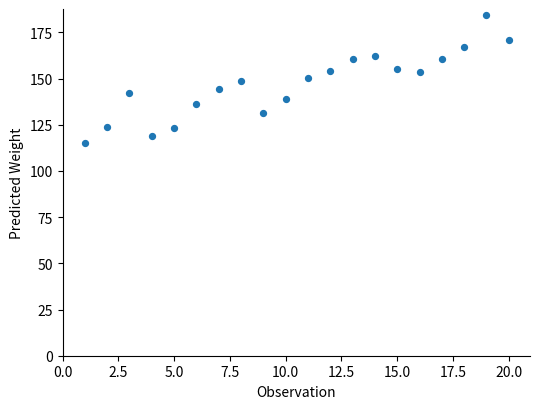

What is the range of X values (max minus min)?

19.0